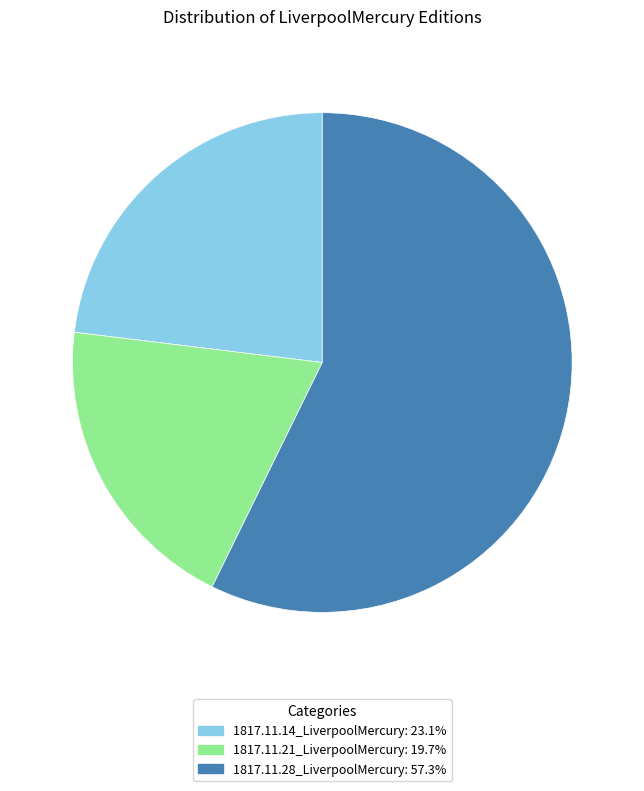

Is it true that 1817.11.14_LiverpoolMercury is 23% of the pie?

True